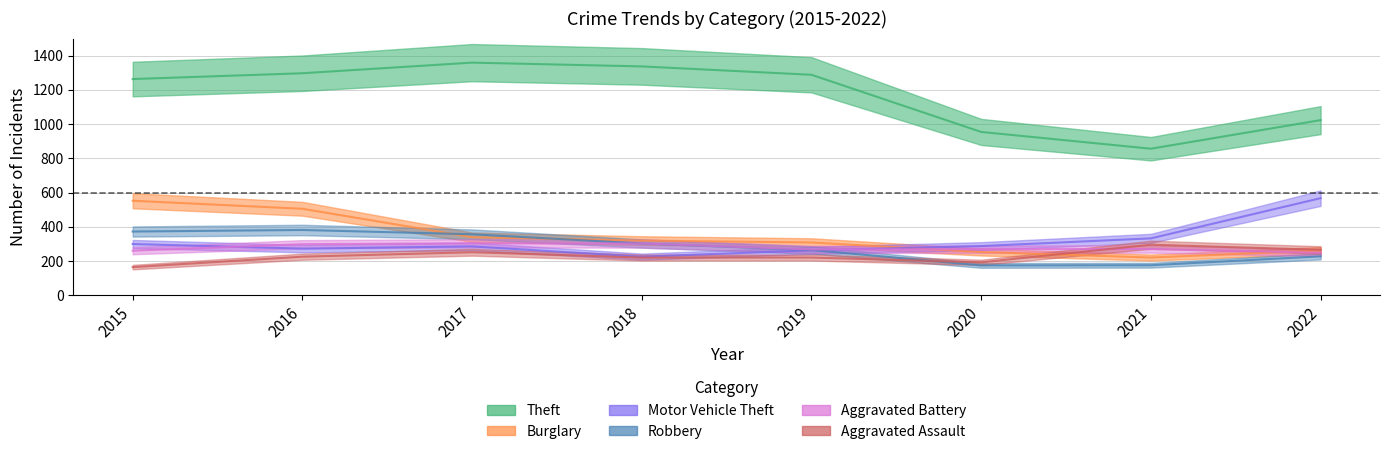

What are all the series names shown in the legend?

Theft, Burglary, Motor Vehicle Theft, Robbery, Aggravated Battery, Aggravated Assault